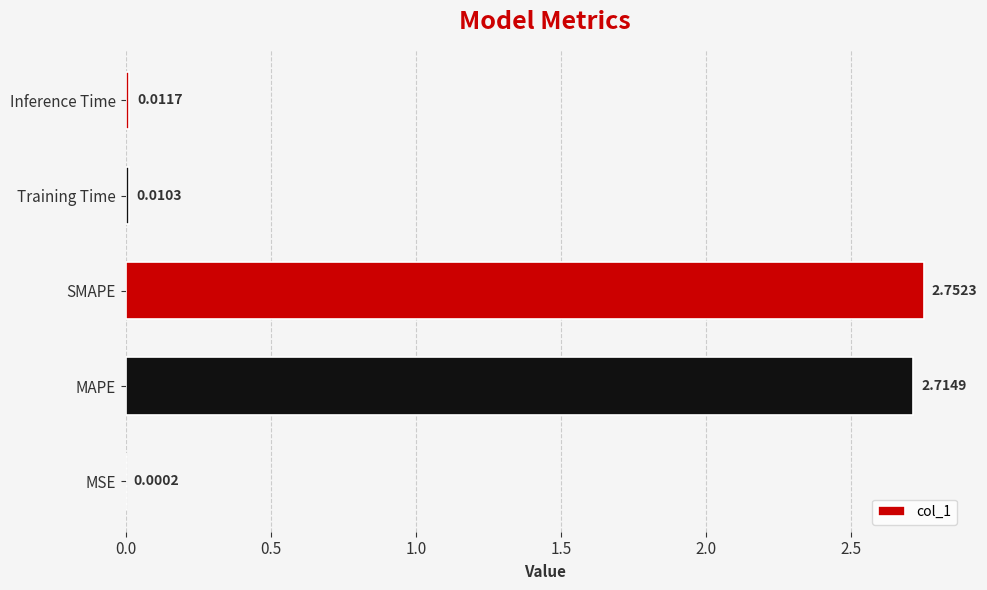

Which label corresponds to the largest value in the chart?

SMAPE